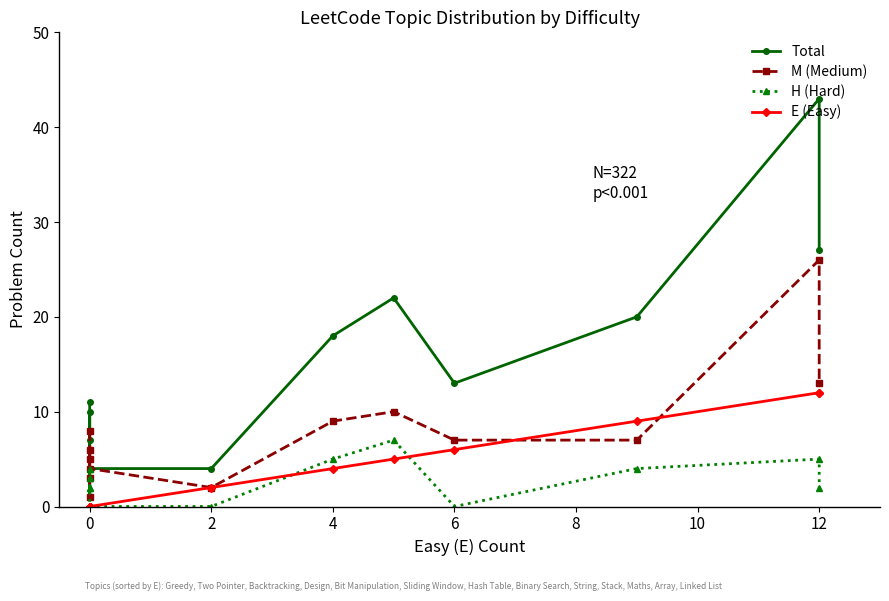

The M (Medium) series shows 2 at 0. True or false?

False